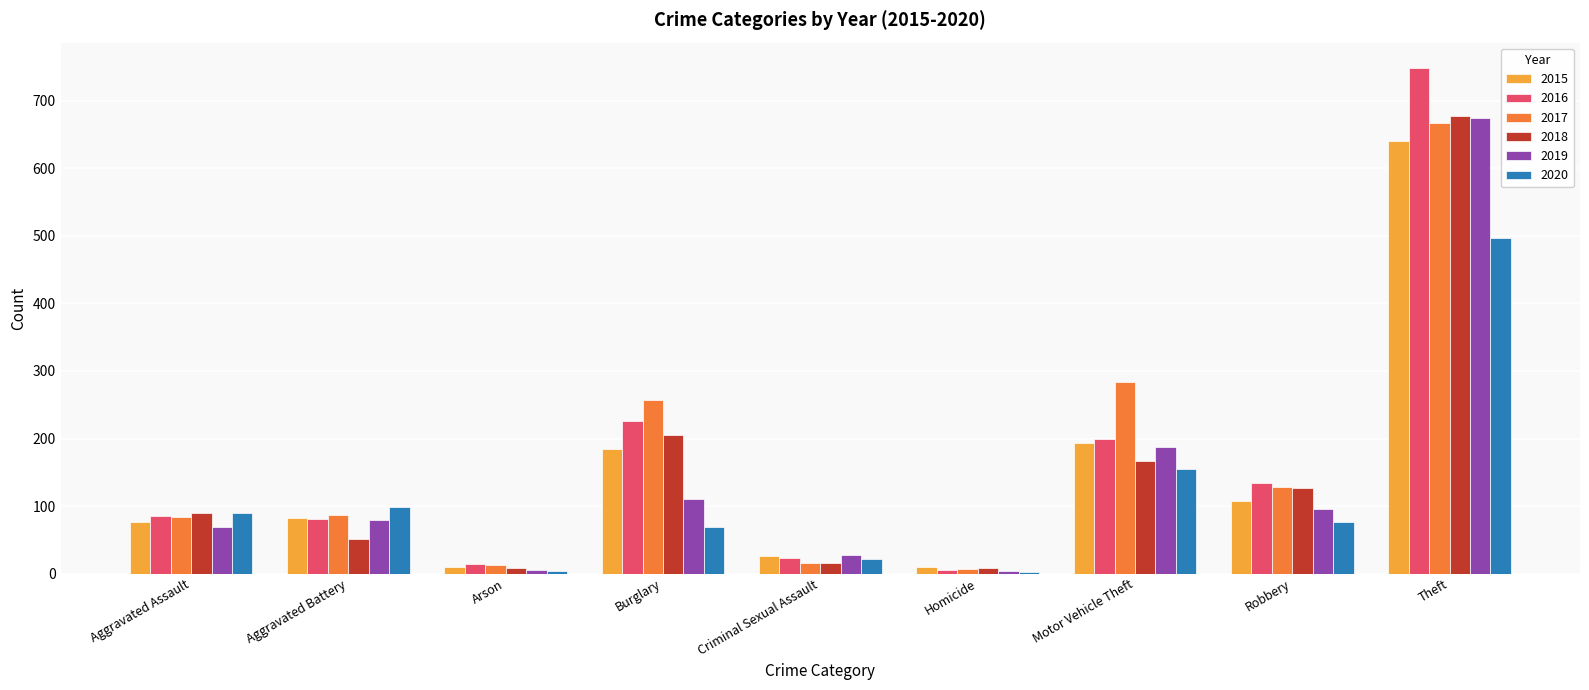

Between Aggravated Assault and Aggravated Battery, which series saw the biggest shift?

2018